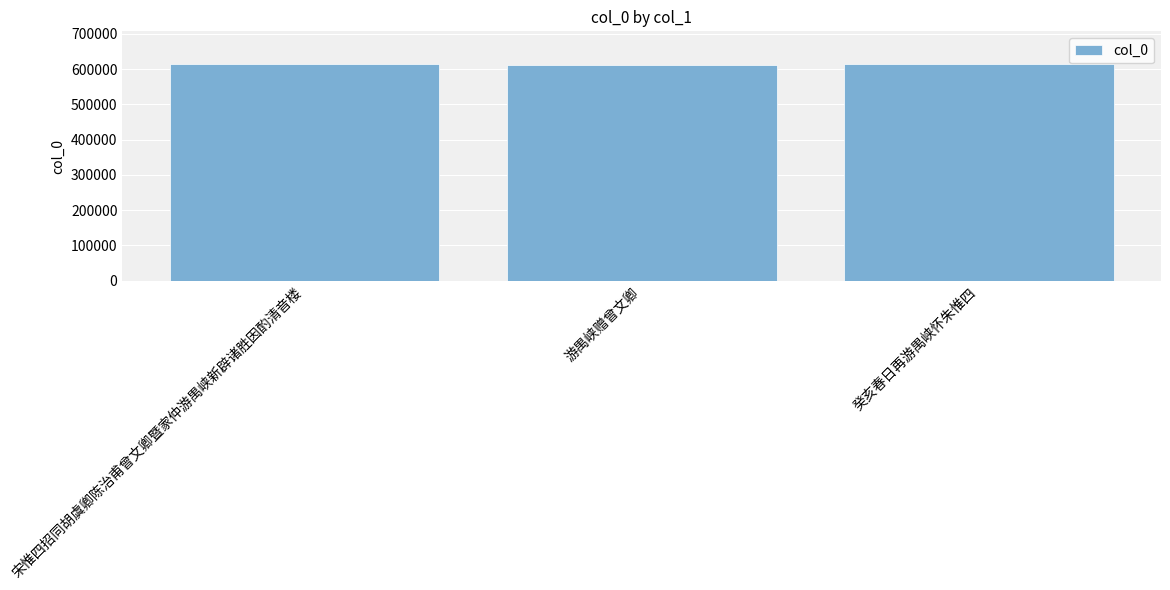

The value at 宋惟四招同胡虞卿陈治甫曾文卿暨家仲游禺峡新辟诸胜因酌清音楼 is 1092166. True or false?

False